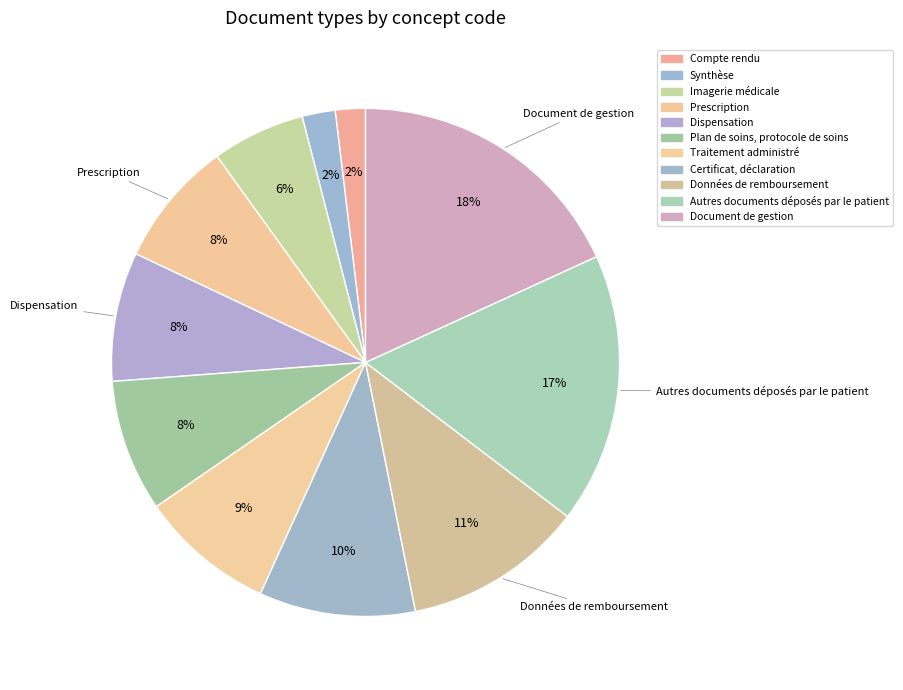

Rank the categories by value from highest to lowest.

Document de gestion, Autres documents déposés par le patient, Données de remboursement, Certificat, déclaration, Traitement administré, Plan de soins, protocole de soins, Dispensation, Prescription, Imagerie médicale, Synthèse, Compte rendu